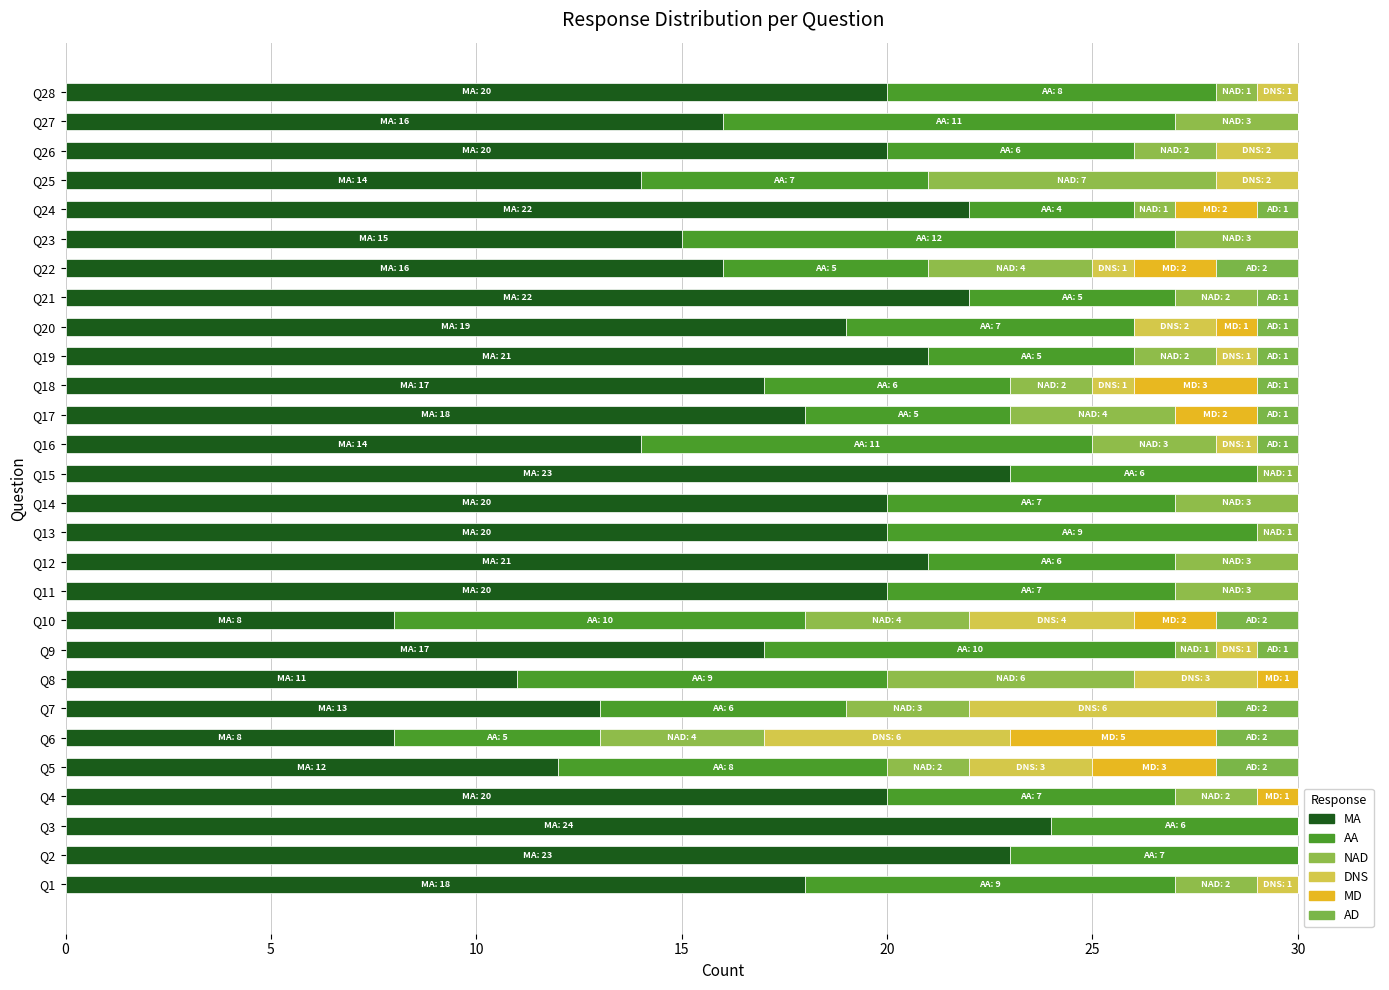

What is the difference between the maximum and minimum values in the MD series?

5